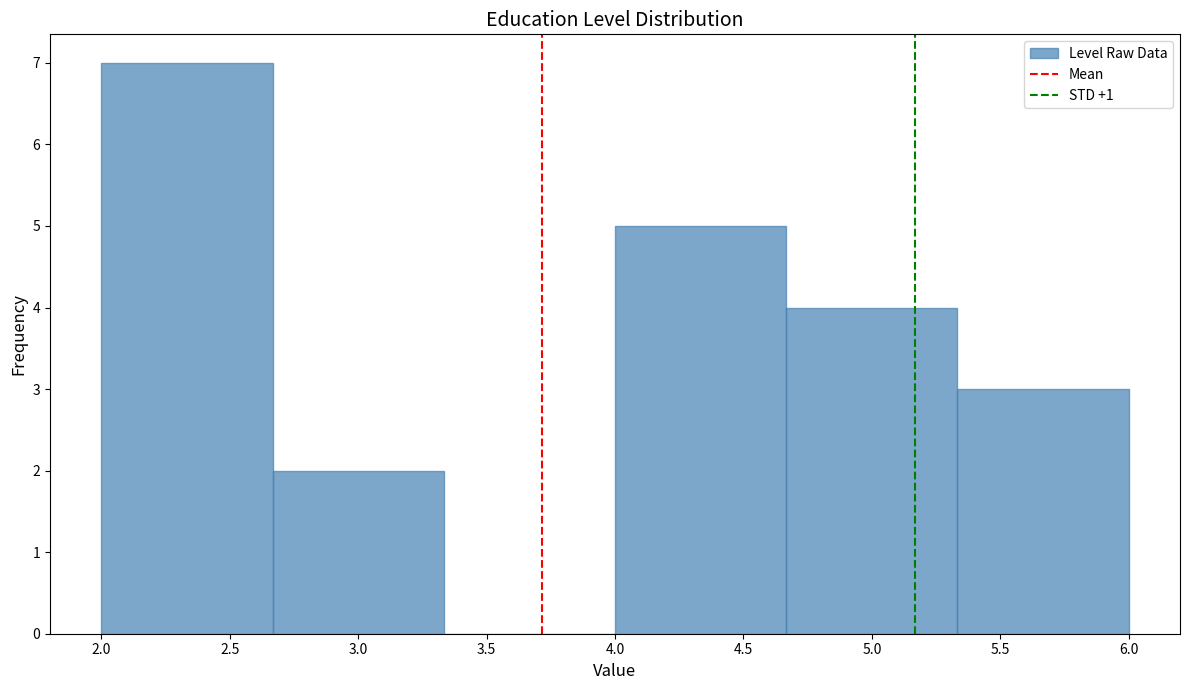

Reading left to right, list every bar in this chart as the range it spans on the x-axis followed by its height. Neither the bar edges nor the heights are printed on the chart, so give them approximately, as read against the axes.

2.00 to 2.65: 7
2.65 to 3.35: 2
3.35 to 4.00: 0
4.00 to 4.65: 5
4.65 to 5.35: 4
5.35 to 6.00: 3